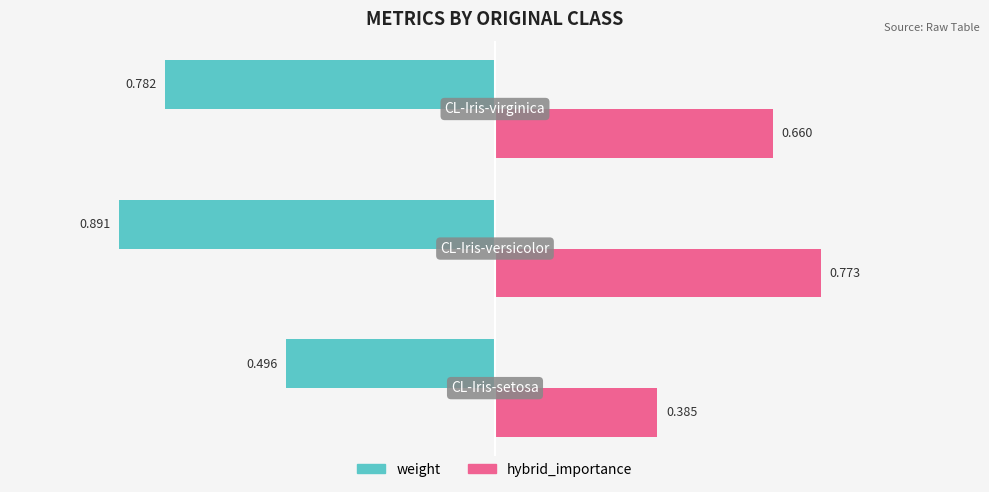

Which has a higher value, CL-Iris-setosa or CL-Iris-virginica?

CL-Iris-virginica